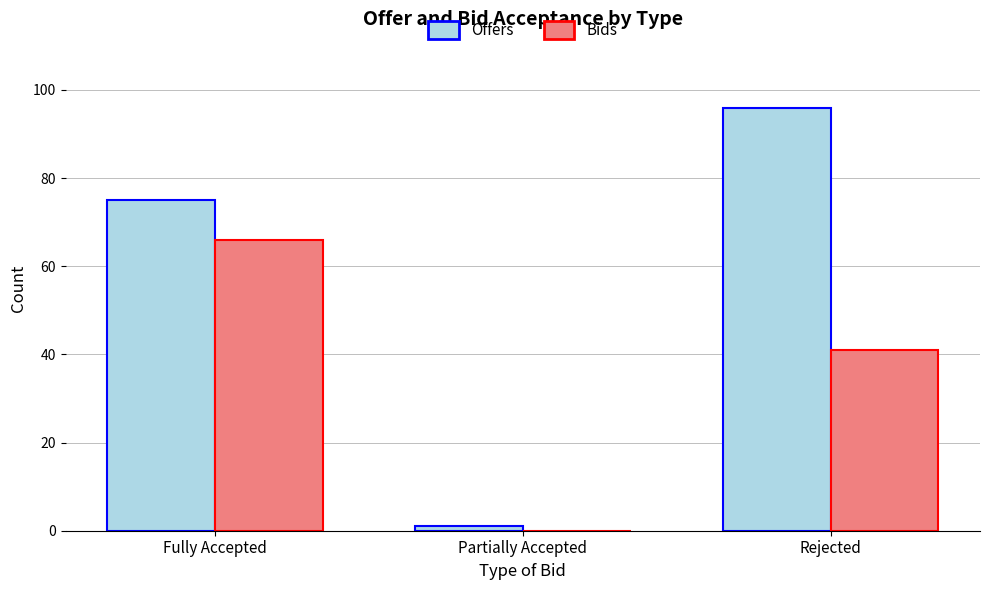

Which series has the largest total across all categories?

Offers